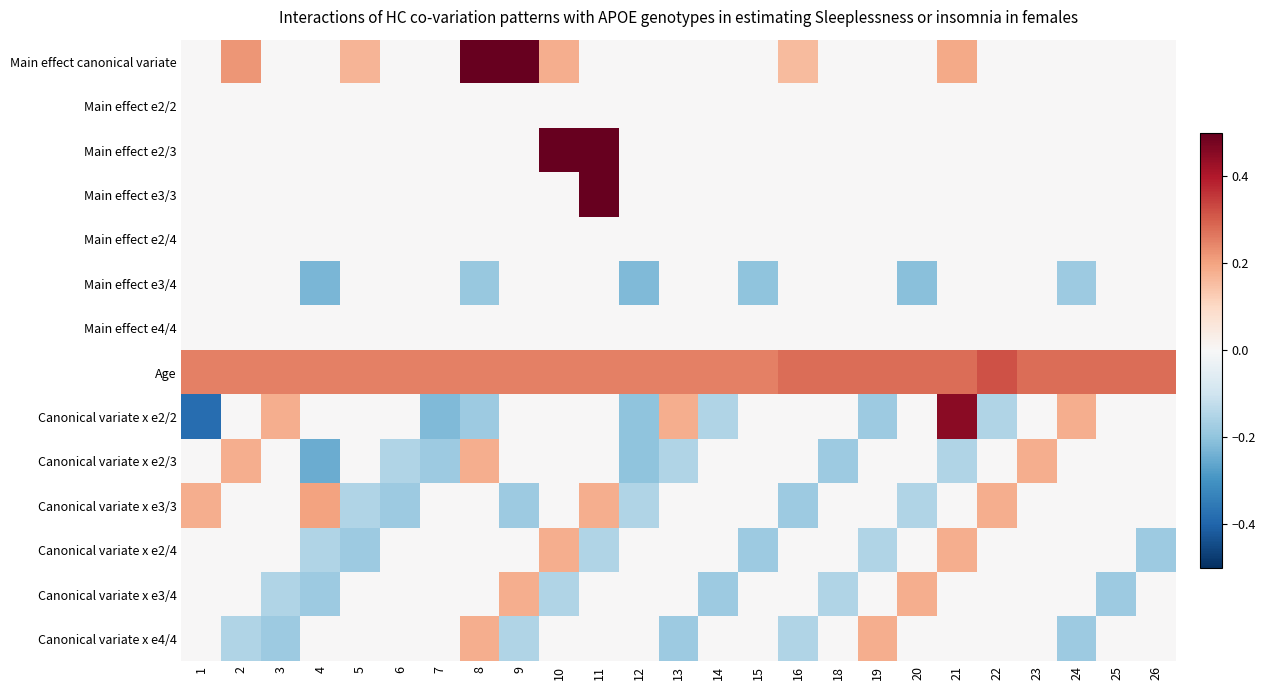

At which category is the sum across all series the highest?

11